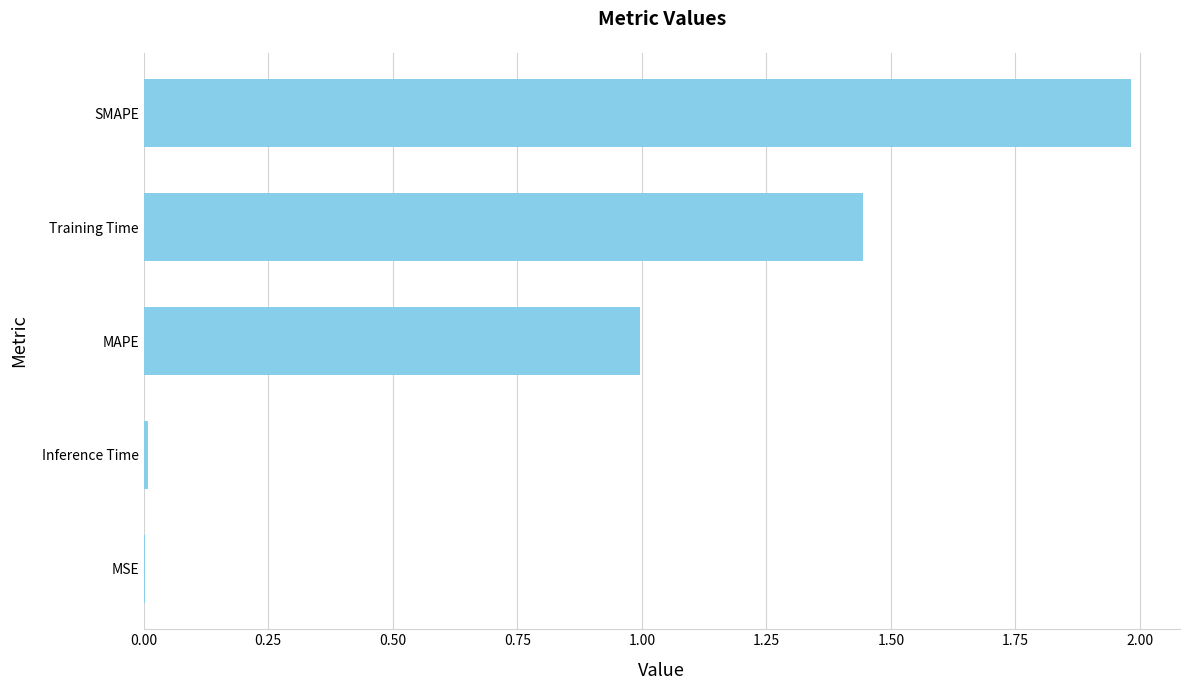

True or false: the data shows 2.0 at SMAPE.

True